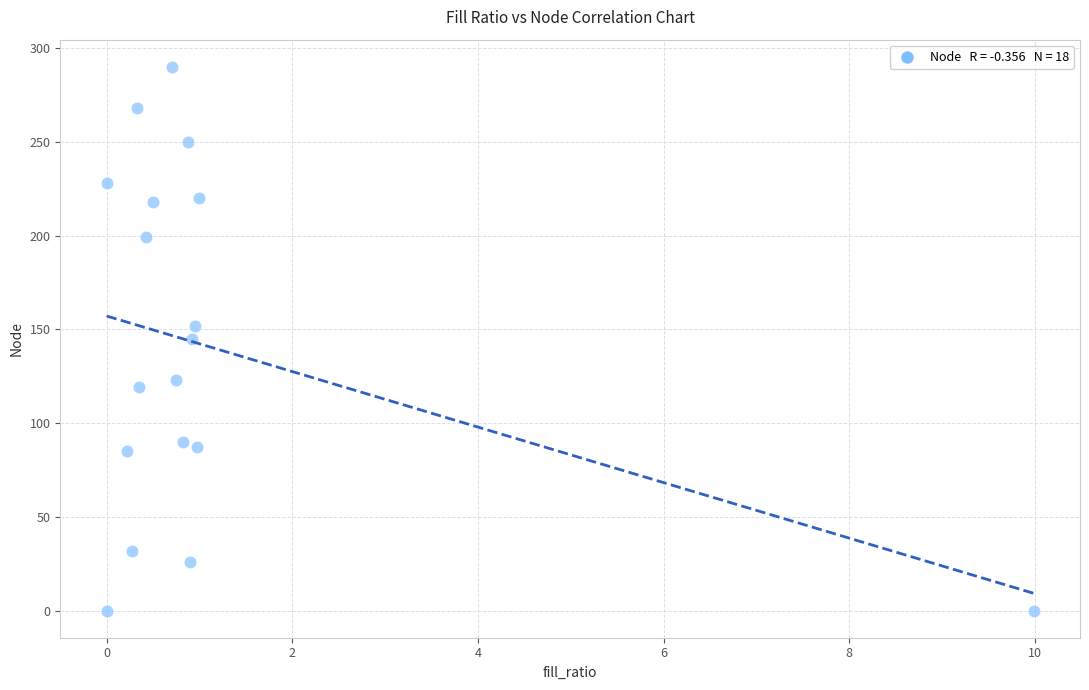

What is the range of Y values (max minus min)?

290